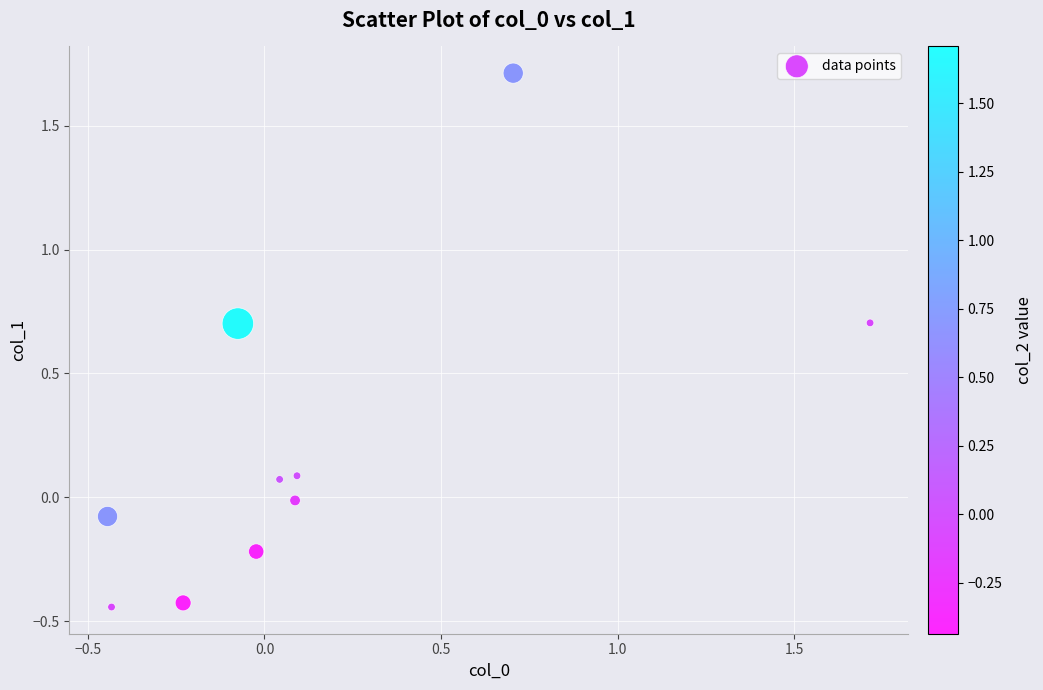

What is the range of Y values (max minus min)?

2.2